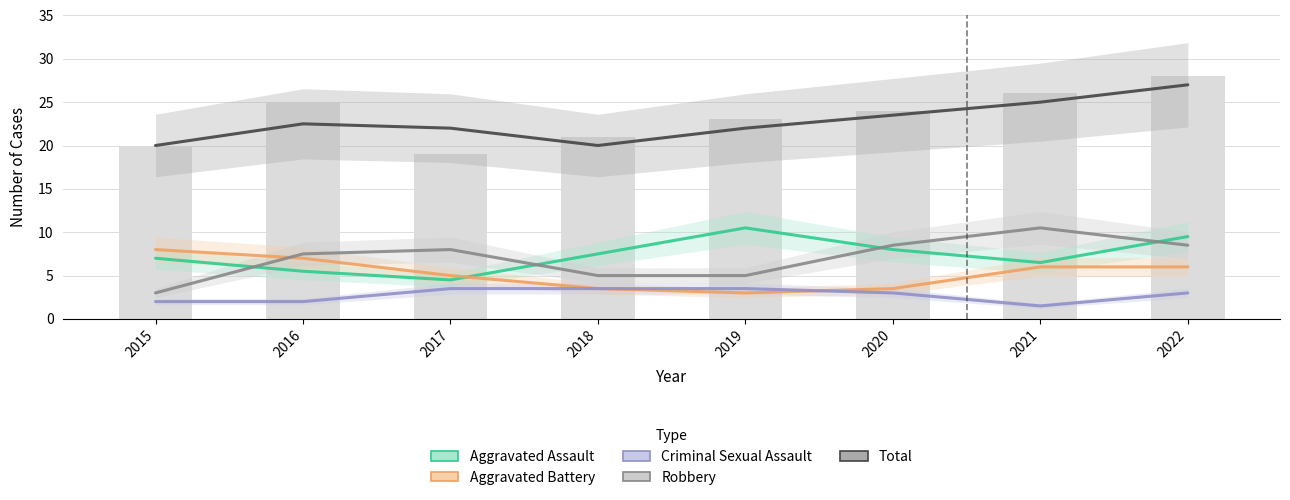

Between 2021 and 2015, which is larger?

2015